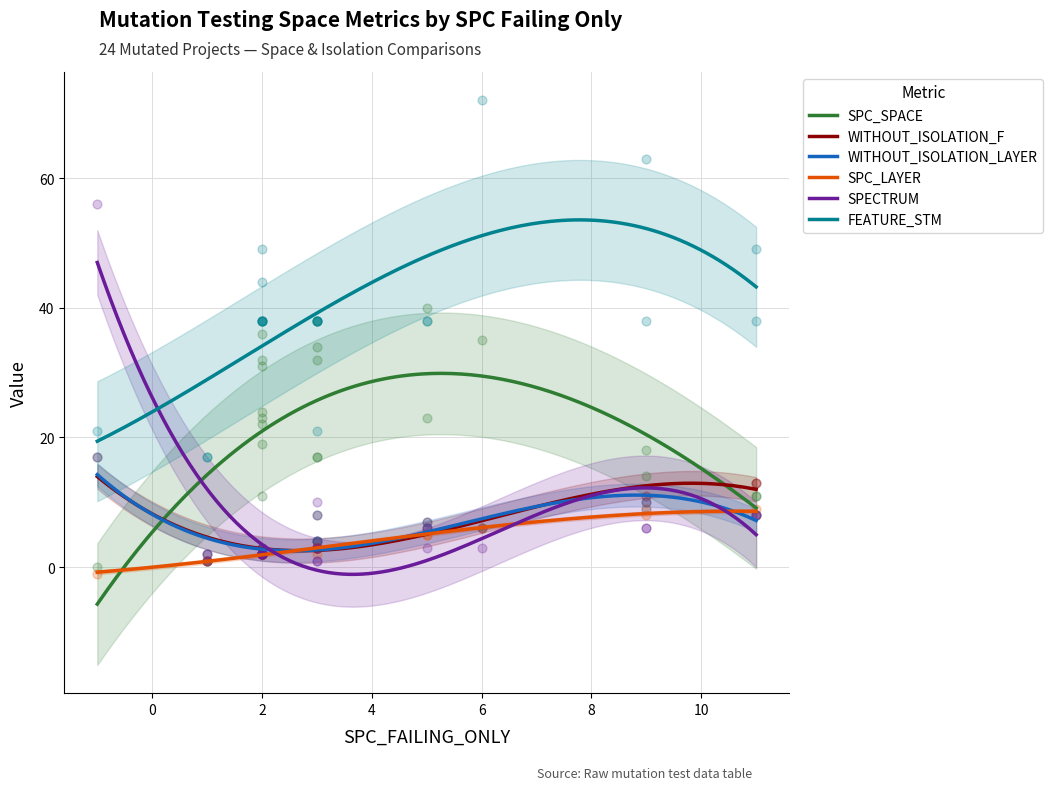

Which series reaches the maximum Y coordinate?

FEATURE_STM